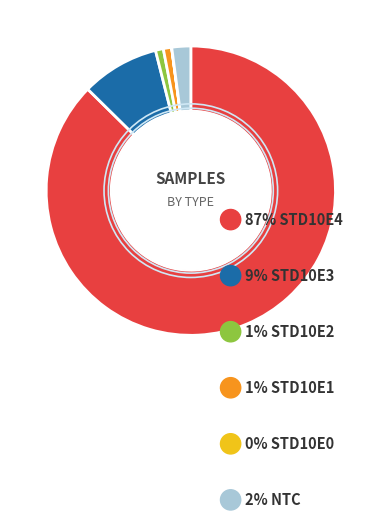

Is there any slice that represents more than half of the pie?

Yes